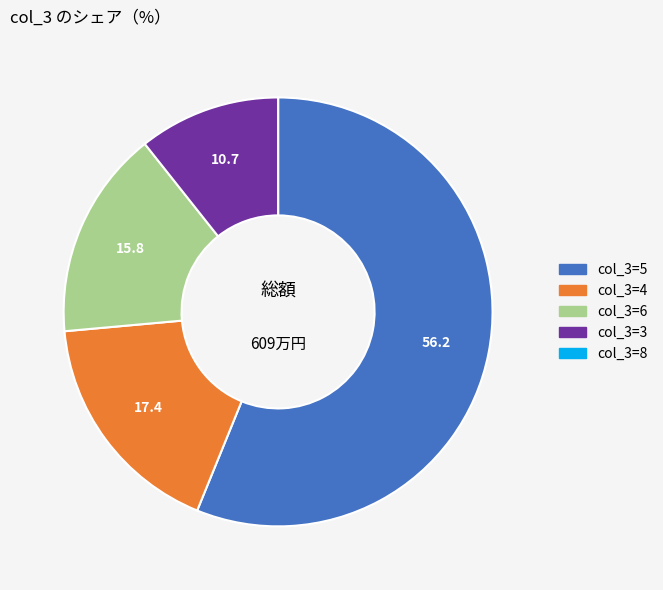

Is there a majority slice in this chart?

Yes